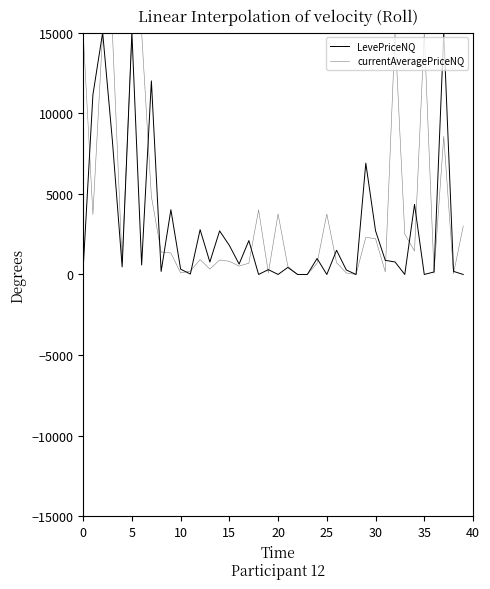

What is the maximum value for LevePriceNQ?

15000.0